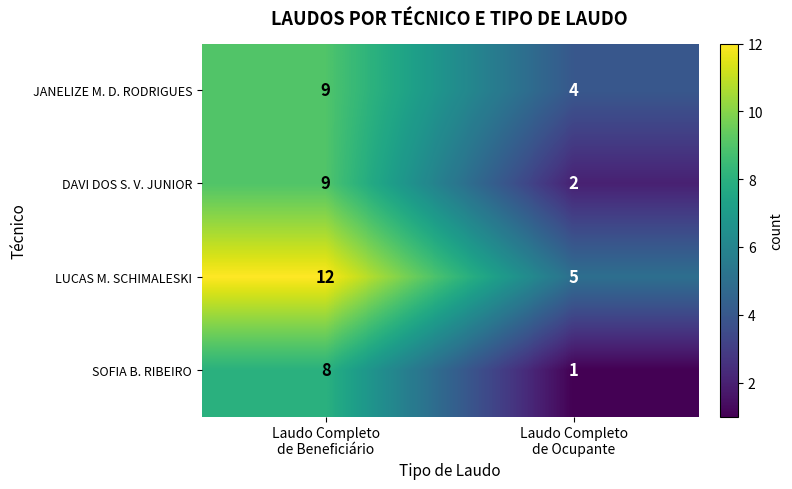

What is the average value of the DAVI DOS S. V. JUNIOR series?

6